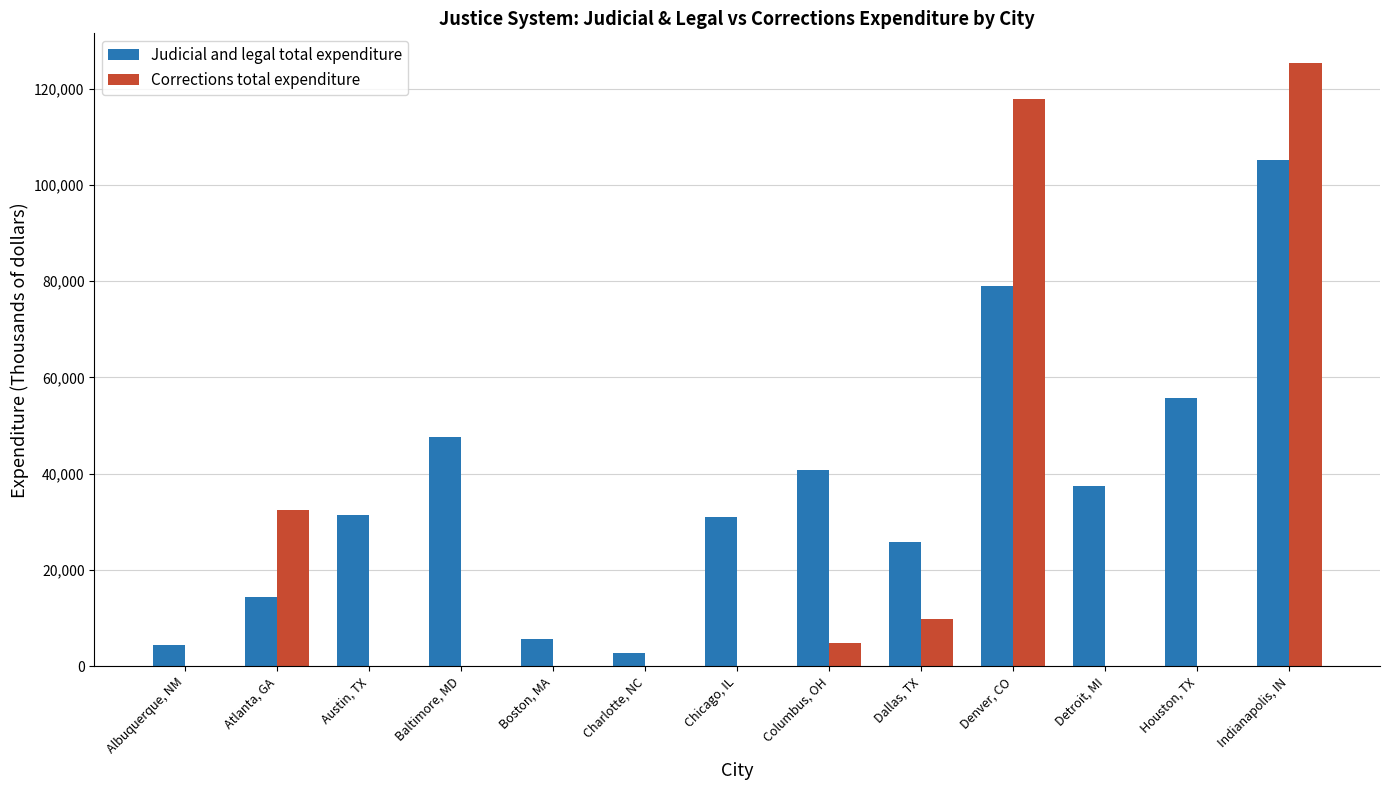

The Corrections total expenditure series shows 0 at Charlotte, NC. True or false?

True